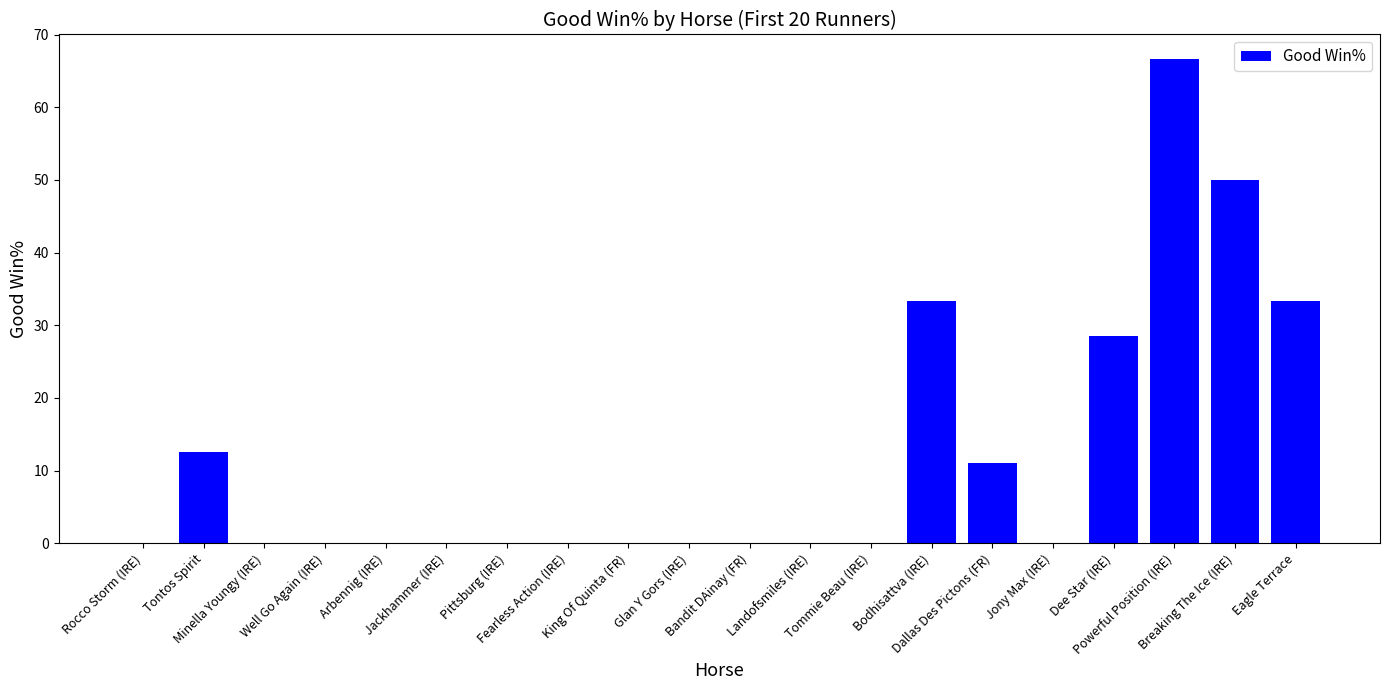

What is the sum of all values?

235.5